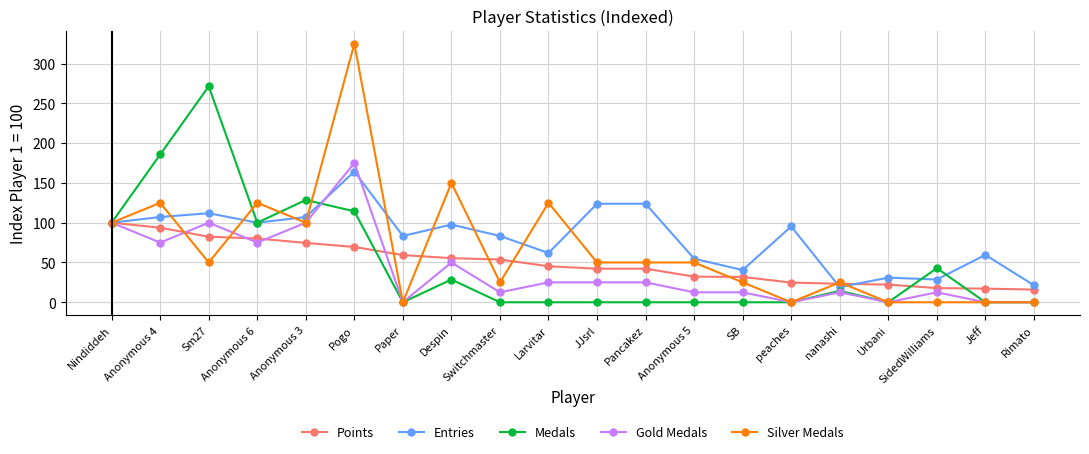

The value of Medals at Pogo is 114.3. True or false?

True